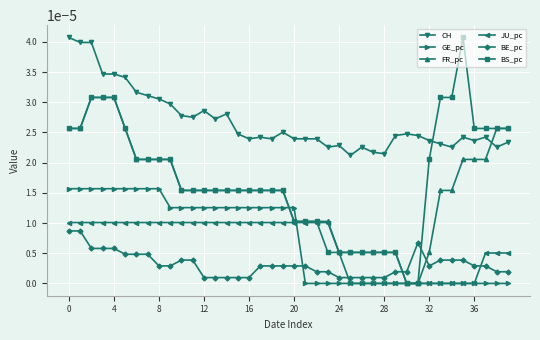

True or false: FR_pc and GE_pc intersect in this chart.

True